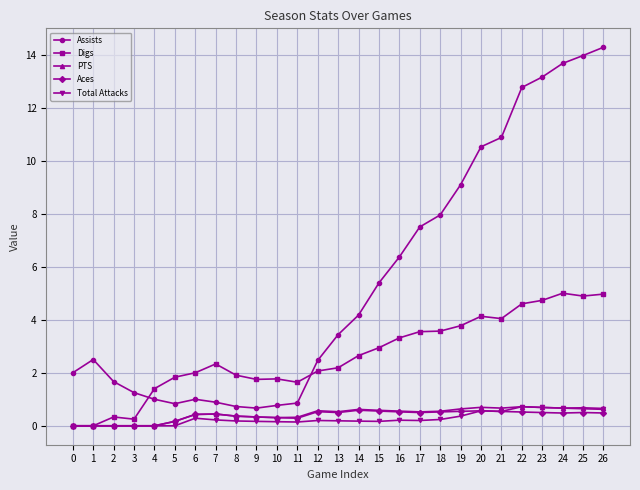

Which category has the highest value across all series?

26